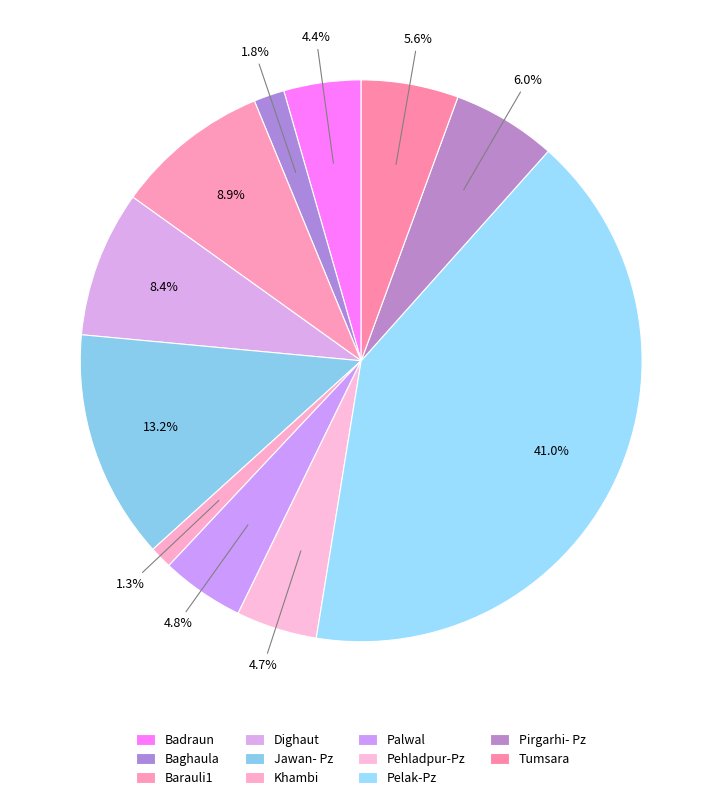

How many slices are in this pie chart?

11